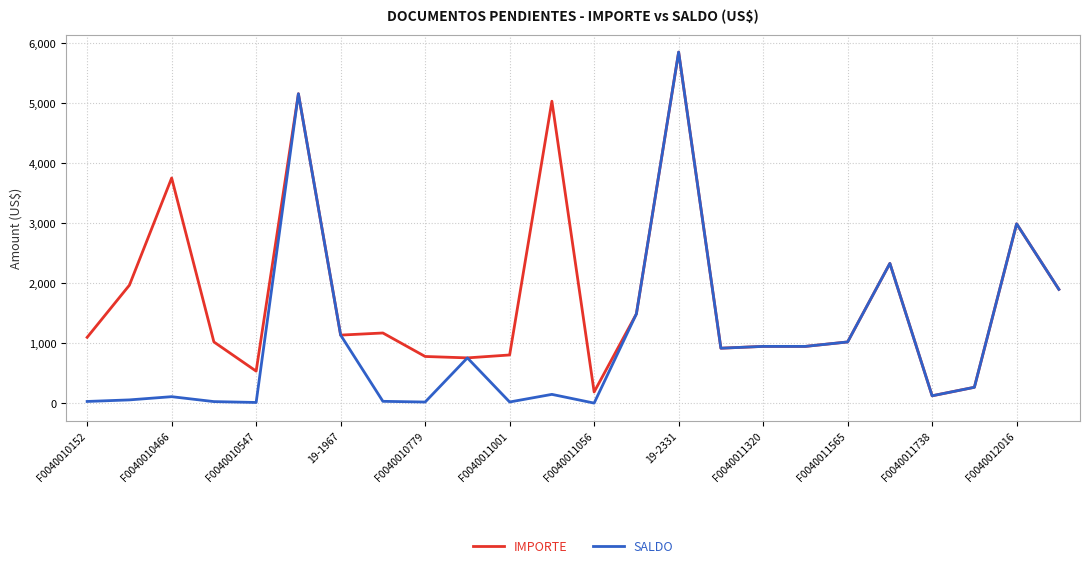

What is the difference between the second highest and second lowest values in the IMPORTE series?

4965.3